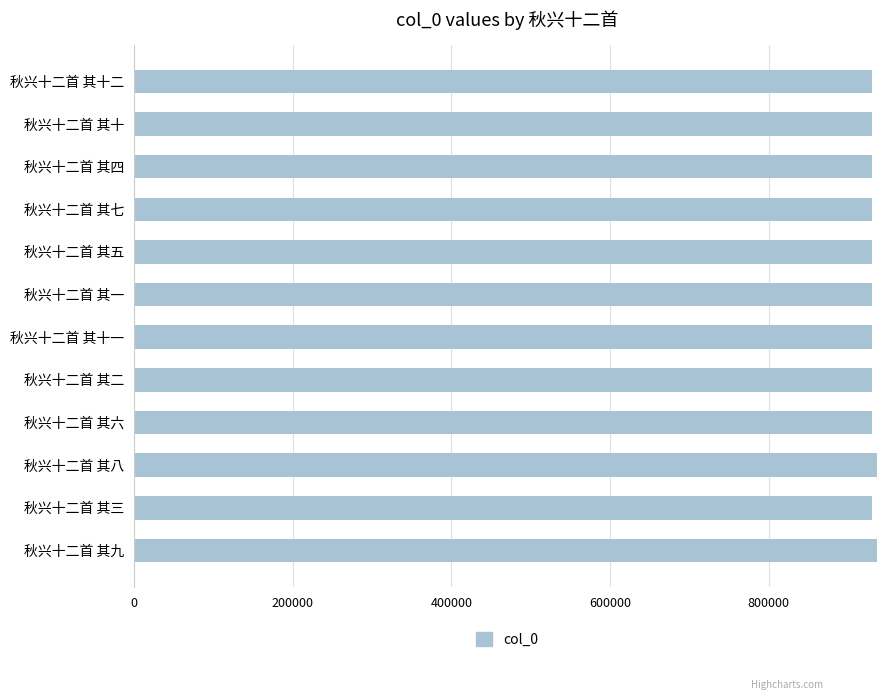

What is the average value?

930654